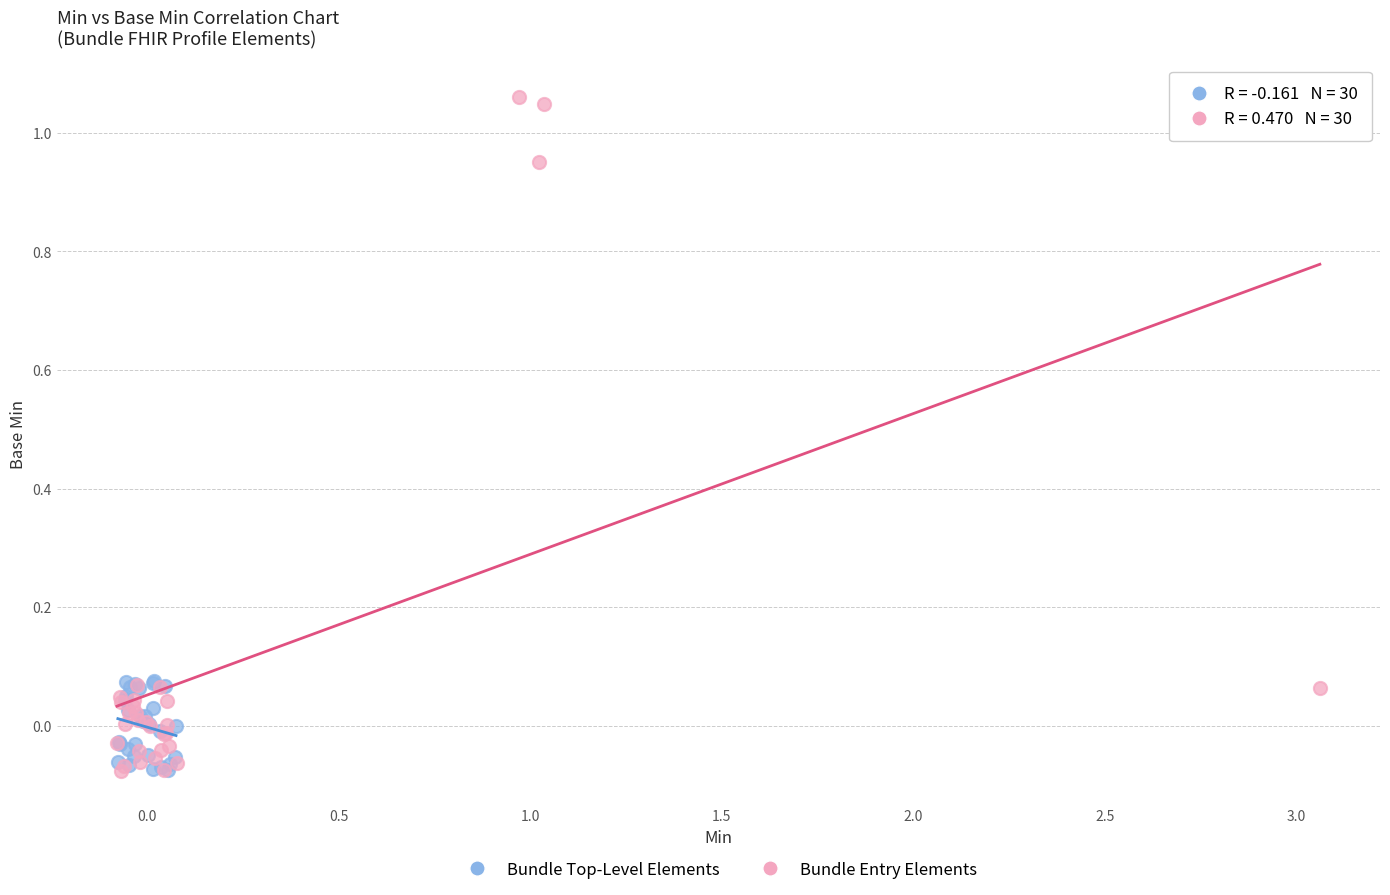

Which series has the widest spread of Y values?

Bundle Entry Elements